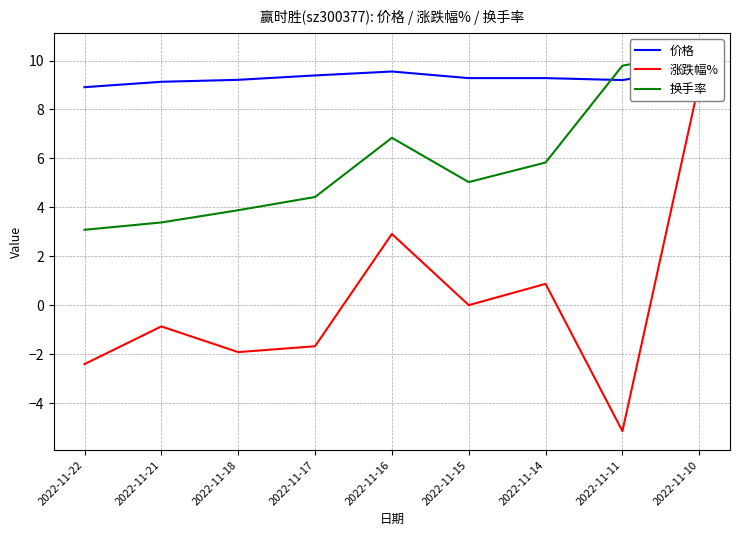

How many lines are shown in the chart?

3